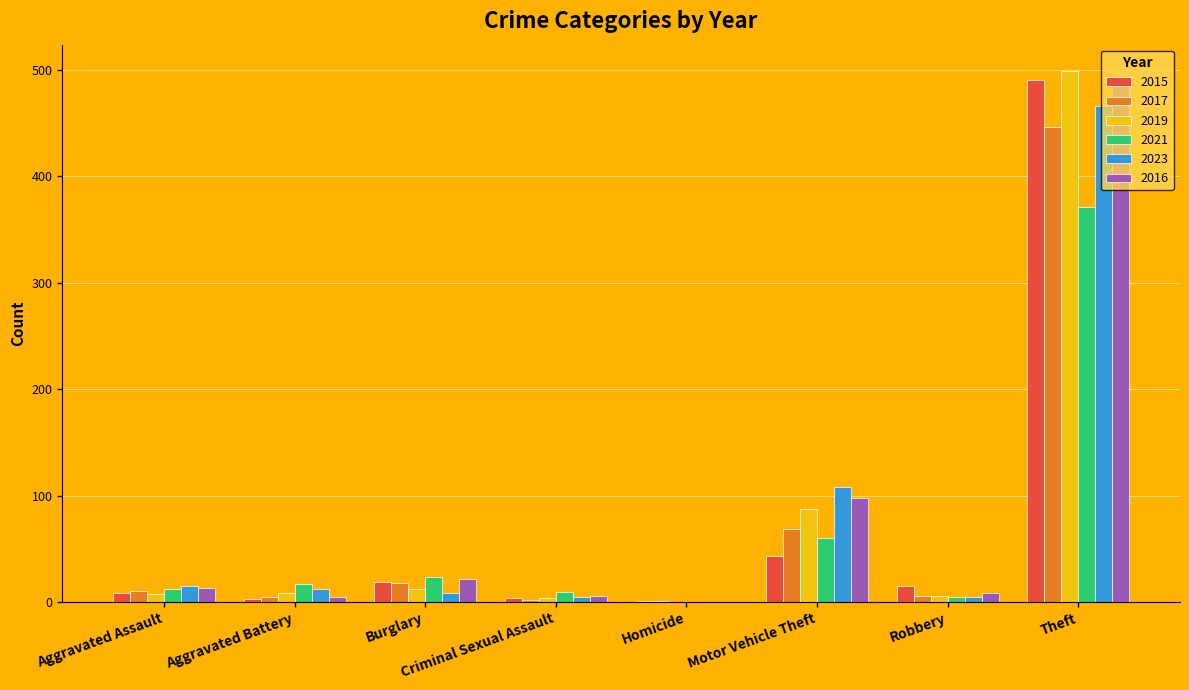

How many data points does each series have?

8